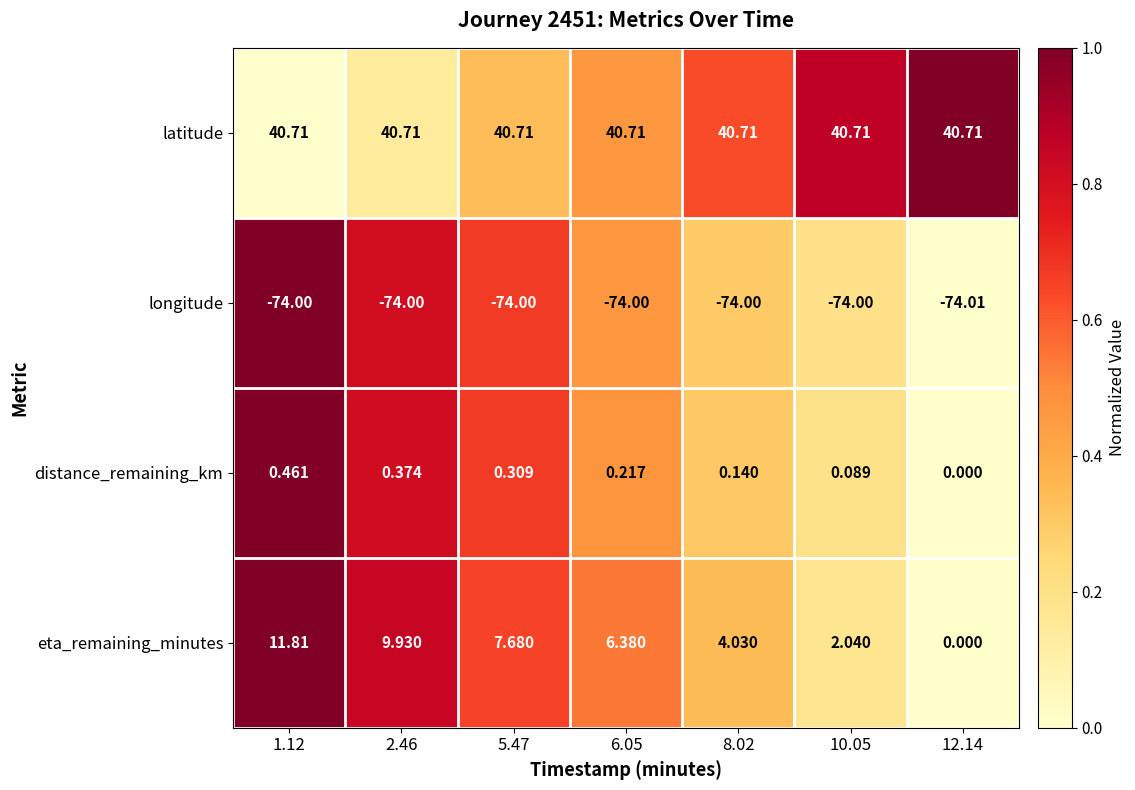

Rank the series by their maximum value, from lowest to highest.

longitude, distance_remaining_km, eta_remaining_minutes, latitude